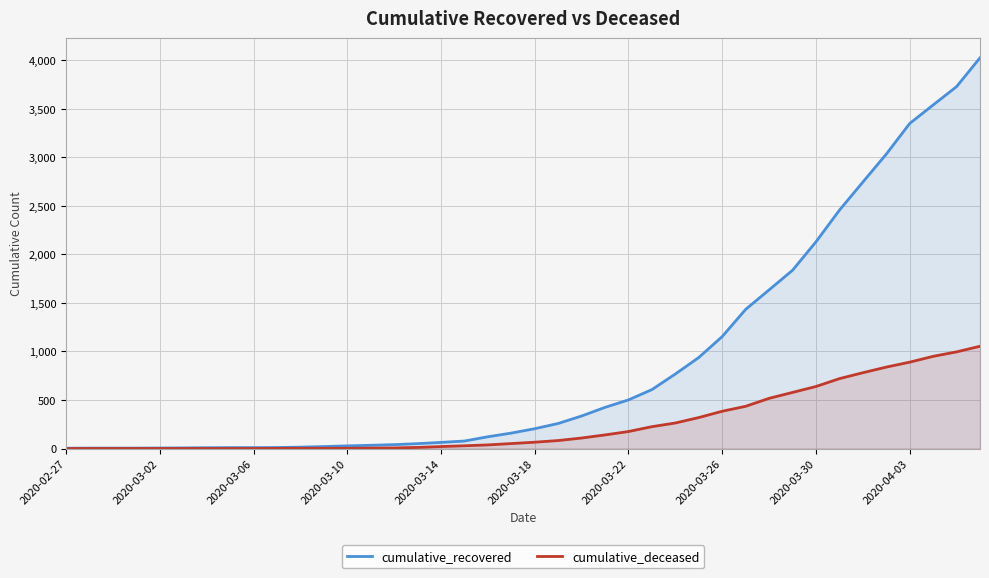

Which series has the largest range (max minus min)?

cumulative_recovered